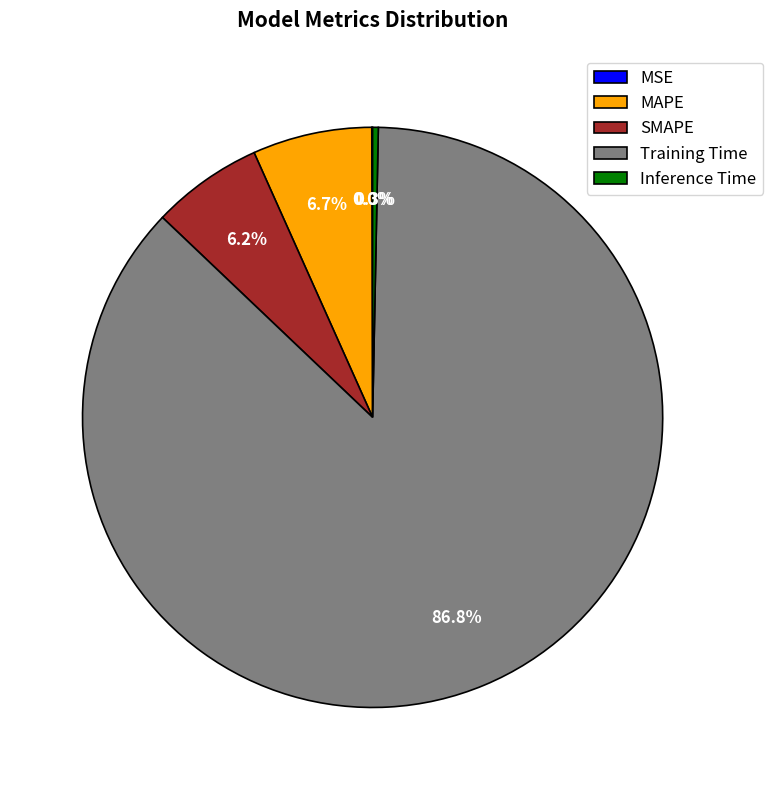

To the nearest percent, what is the average slice percentage?

20%